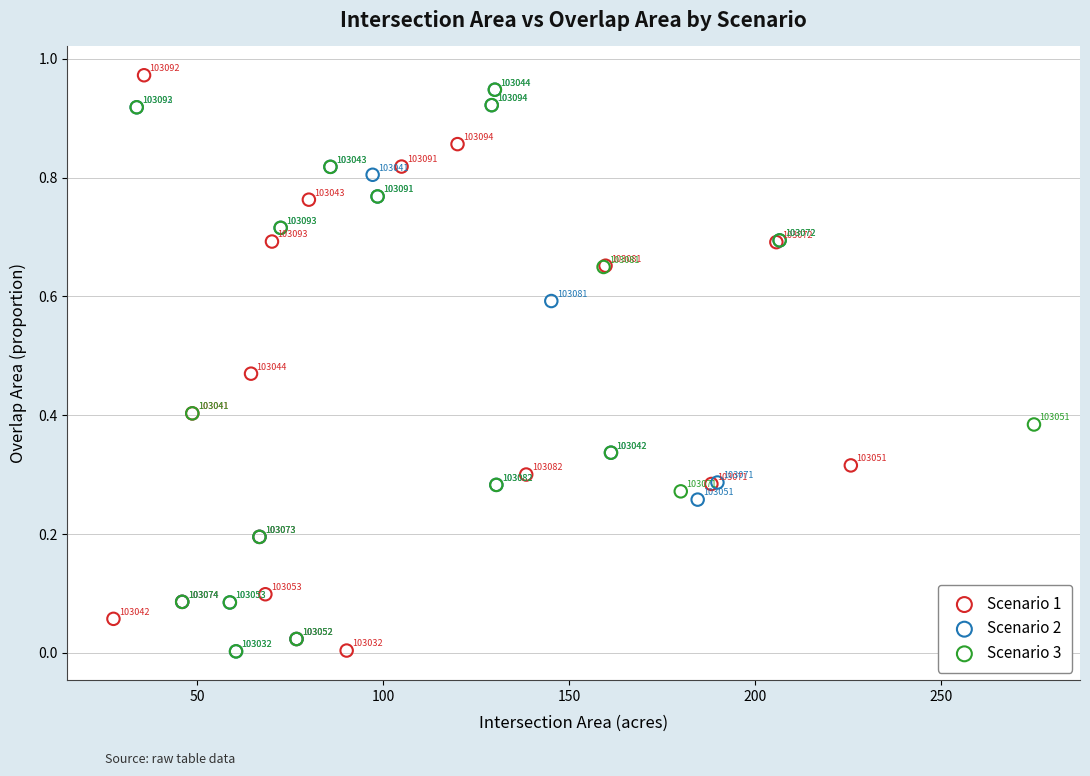

Which series has the widest spread of Y values?

Scenario 1